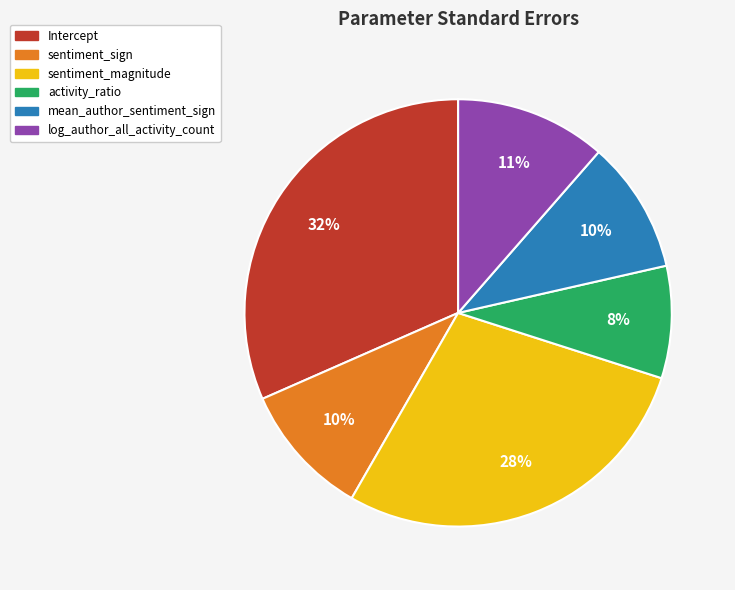

Is it true that activity_ratio is 8% of the pie?

True